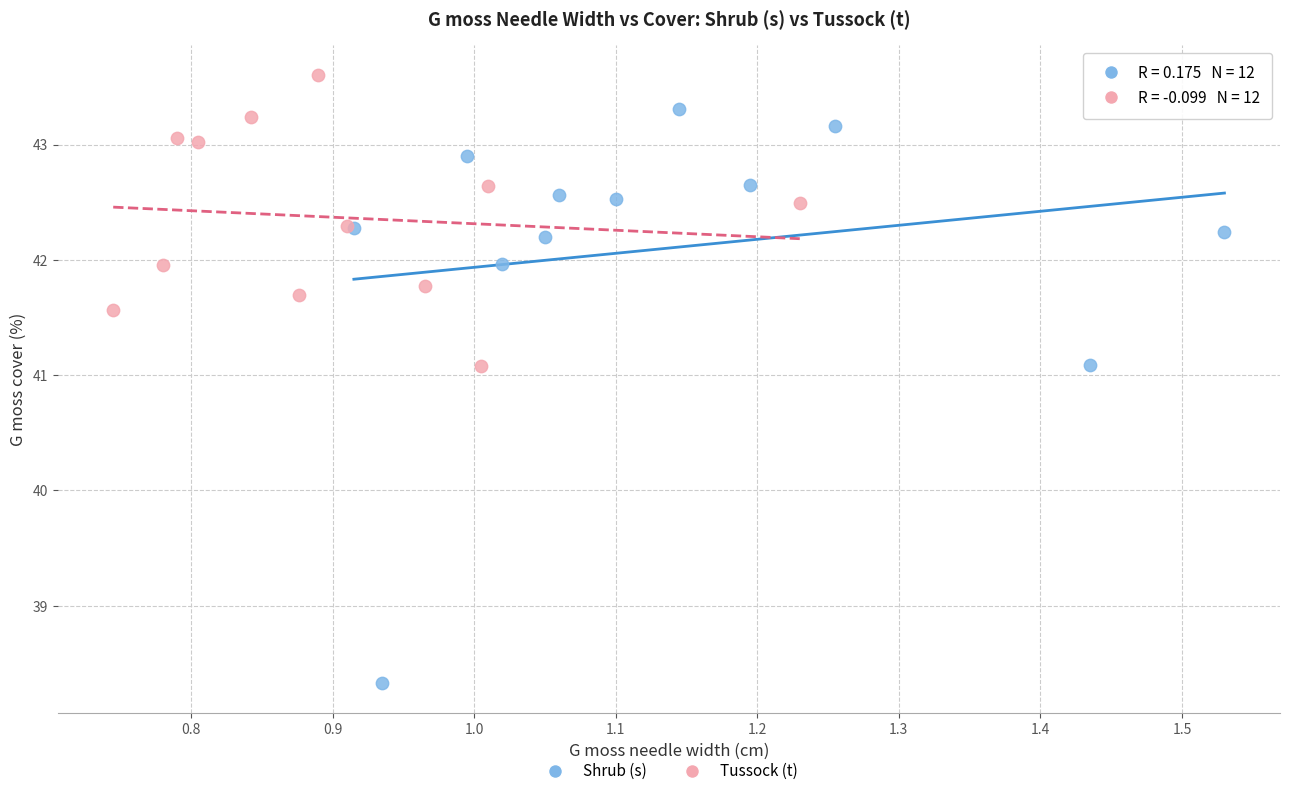

Which series has the widest spread of Y values?

Shrub (s)